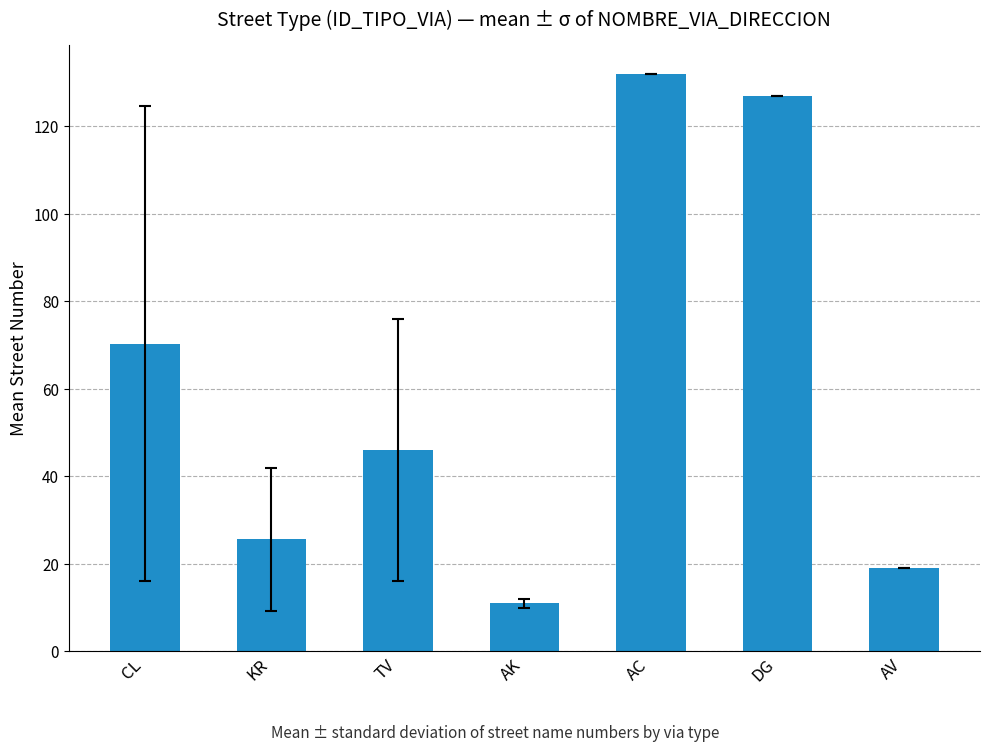

What value does the data have at KR?

25.6